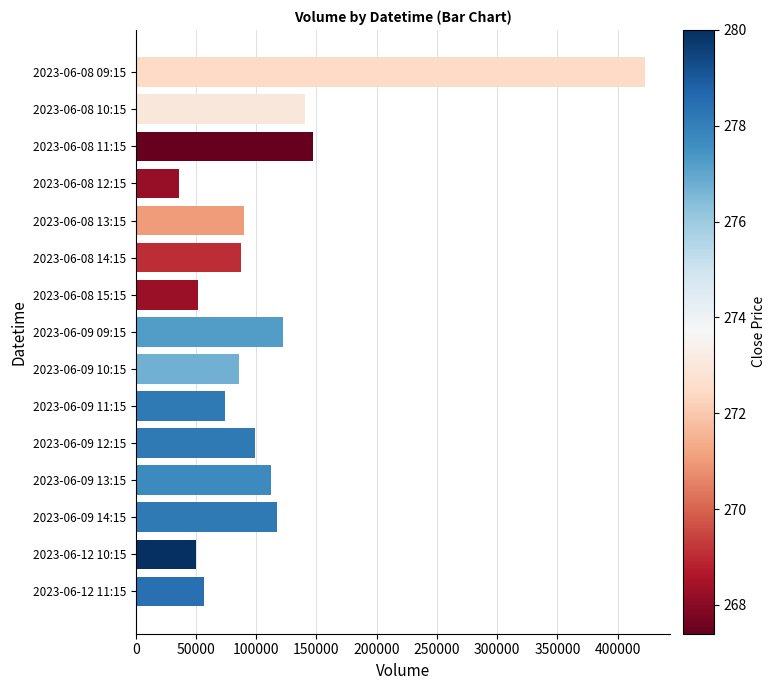

What is the change in value from 2023-06-08 09:15 to 2023-06-08 11:15?

-275965